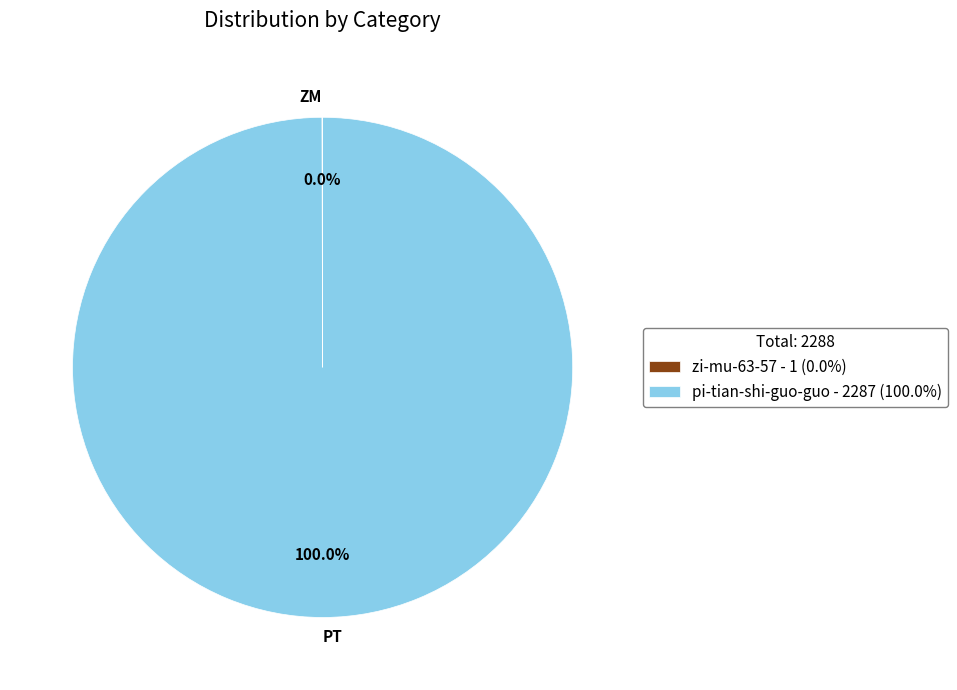

Is there any slice that represents more than half of the pie?

Yes